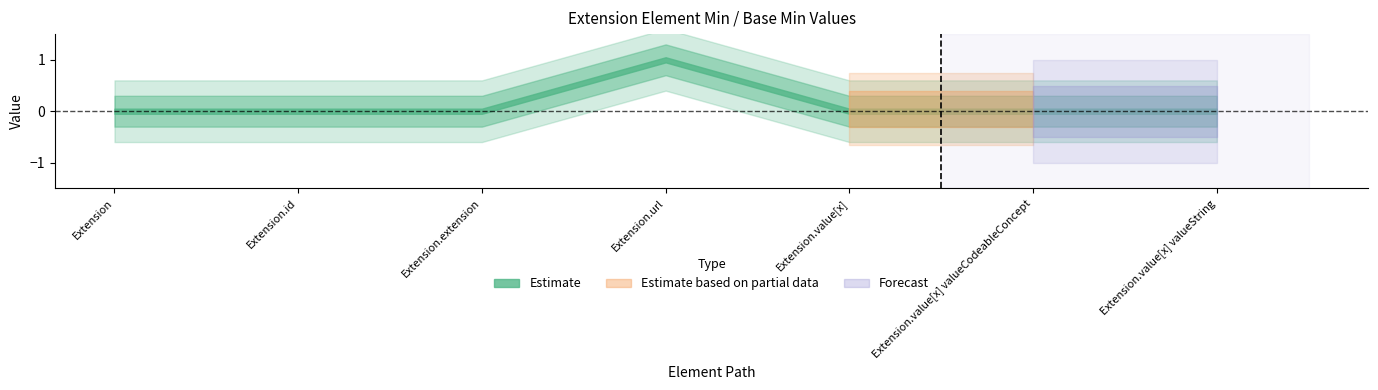

At which category does Min reach its first local peak?

Extension.url